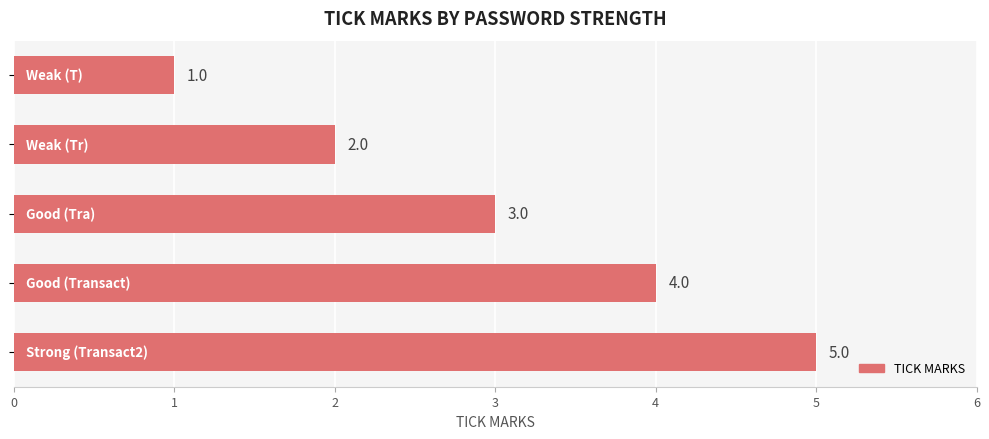

What is the average value?

3